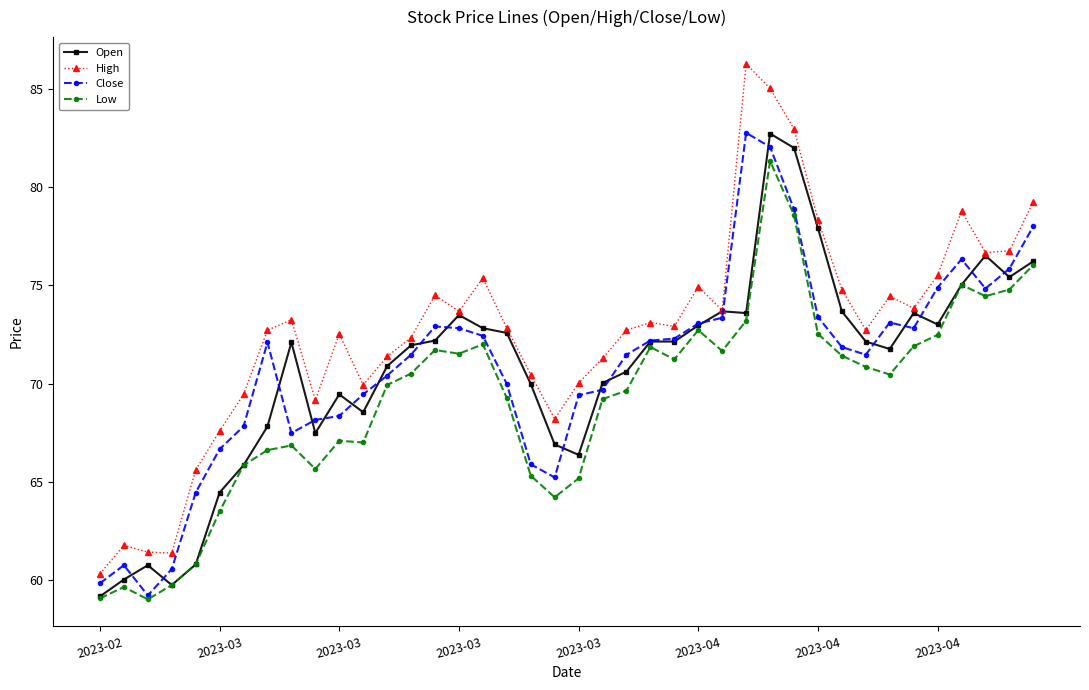

What is the highest value of the Open series?

82.7